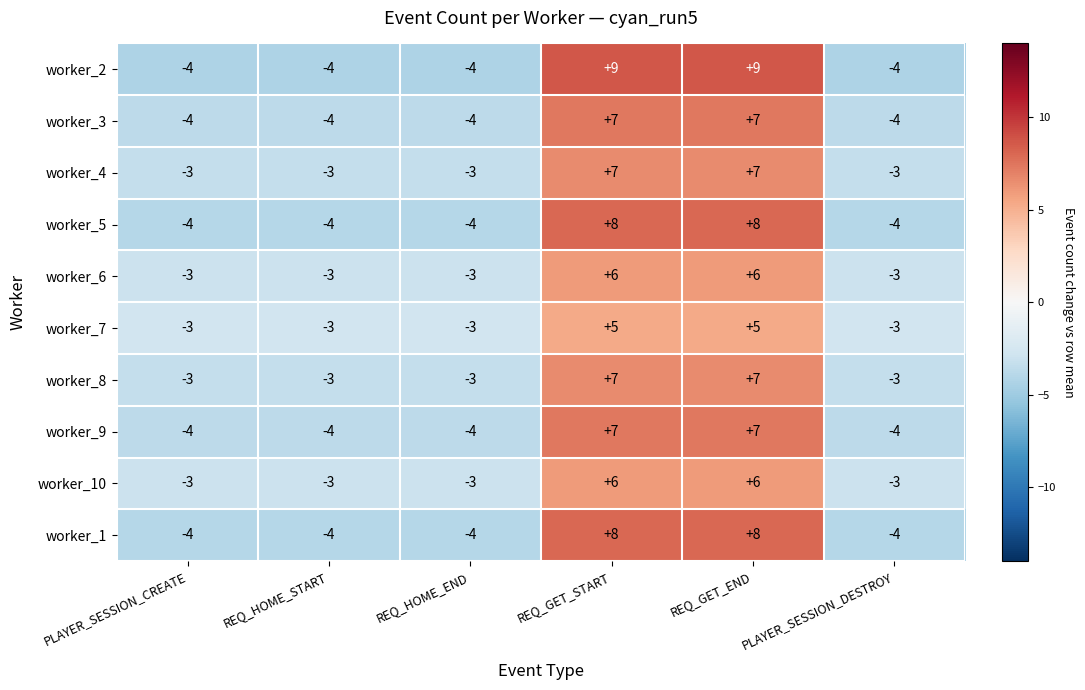

What is the total value across all series at PLAYER_SESSION_DESTROY?

-35